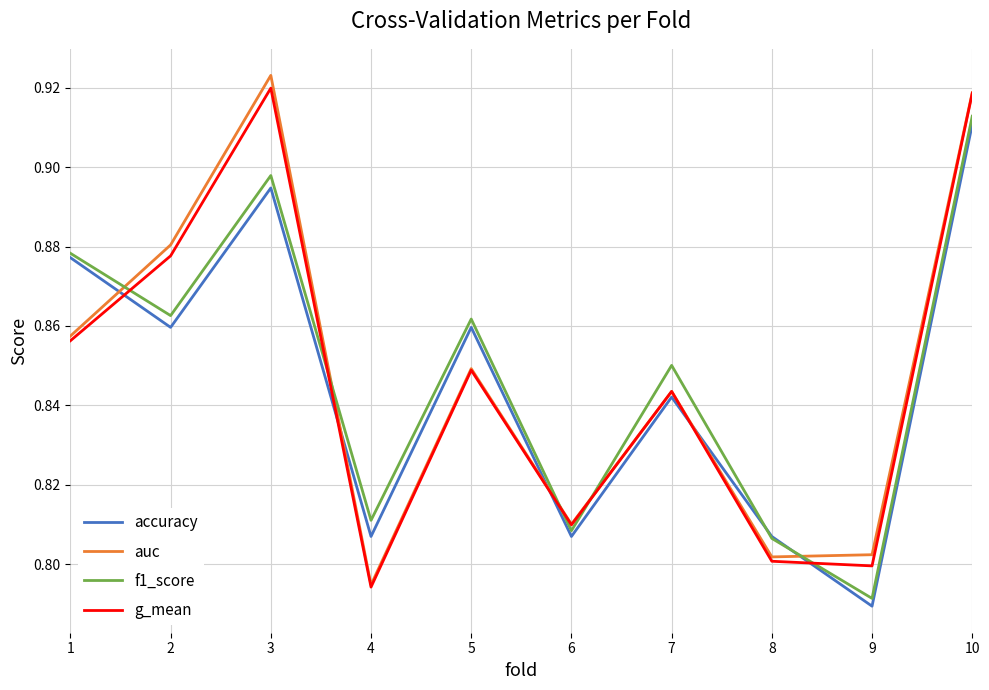

Where is auc nearest to the value 0?

4